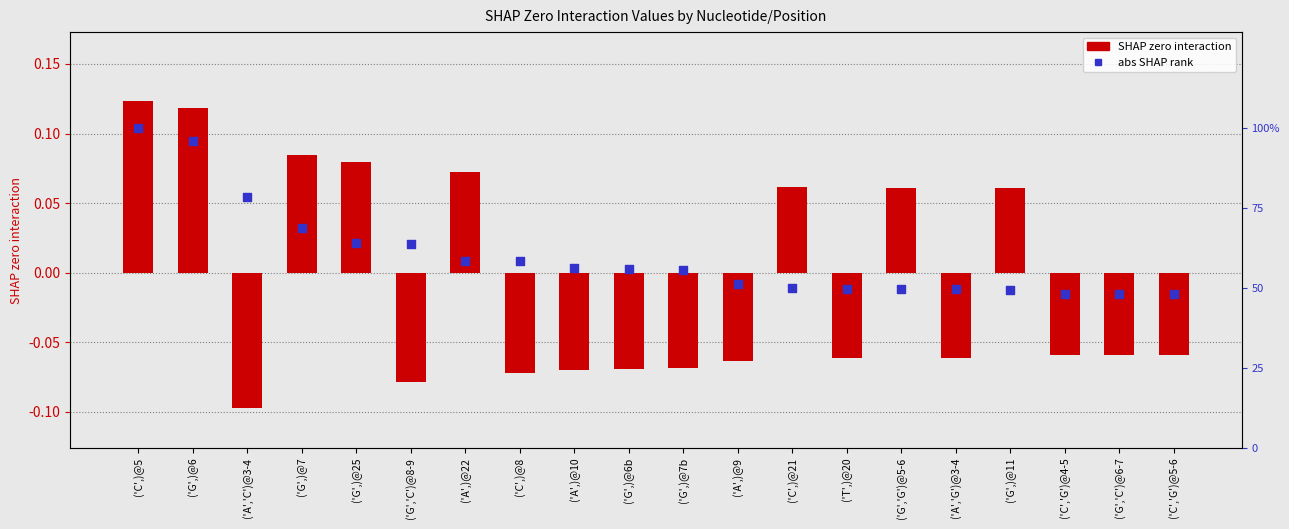

At which category is the sum across all series the highest?

('C',)@5